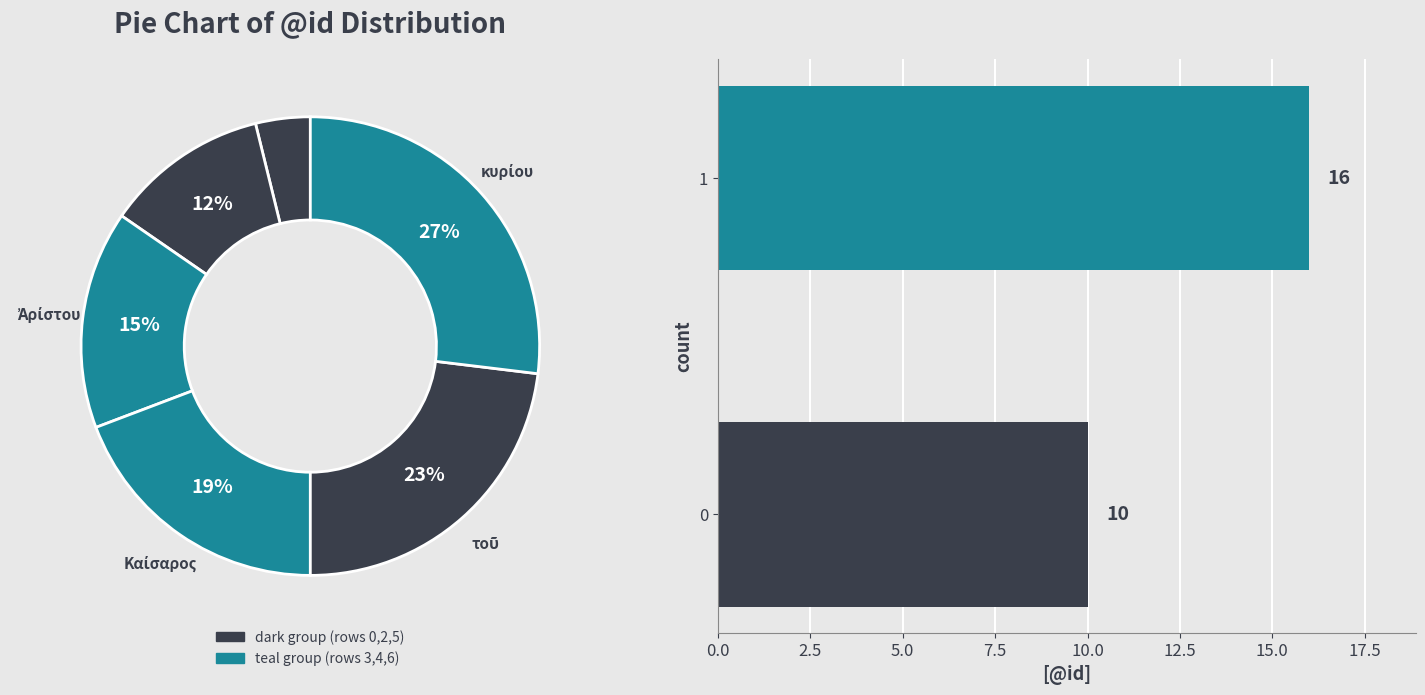

Does κυρίου (row 6) represent more than half of the total?

No